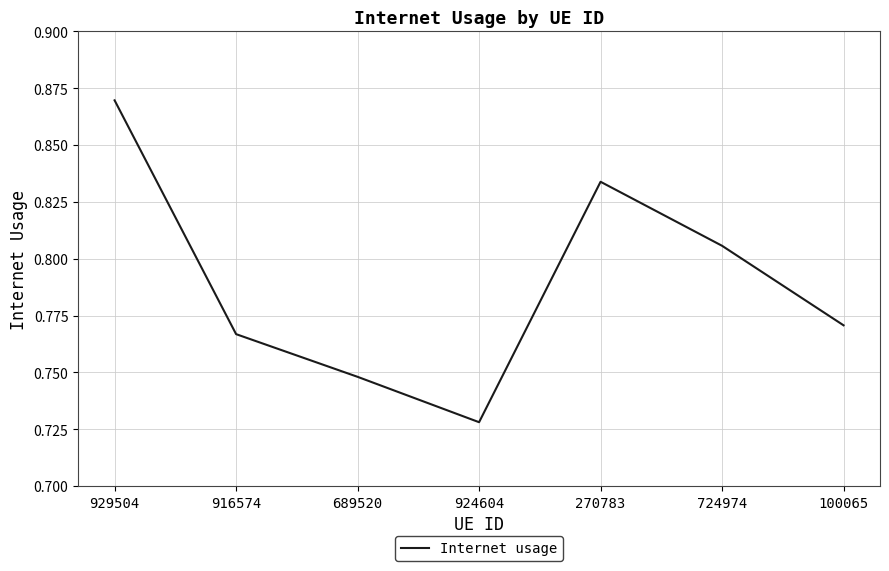

How many interior local valleys (lower than both neighbors) does the data have?

1